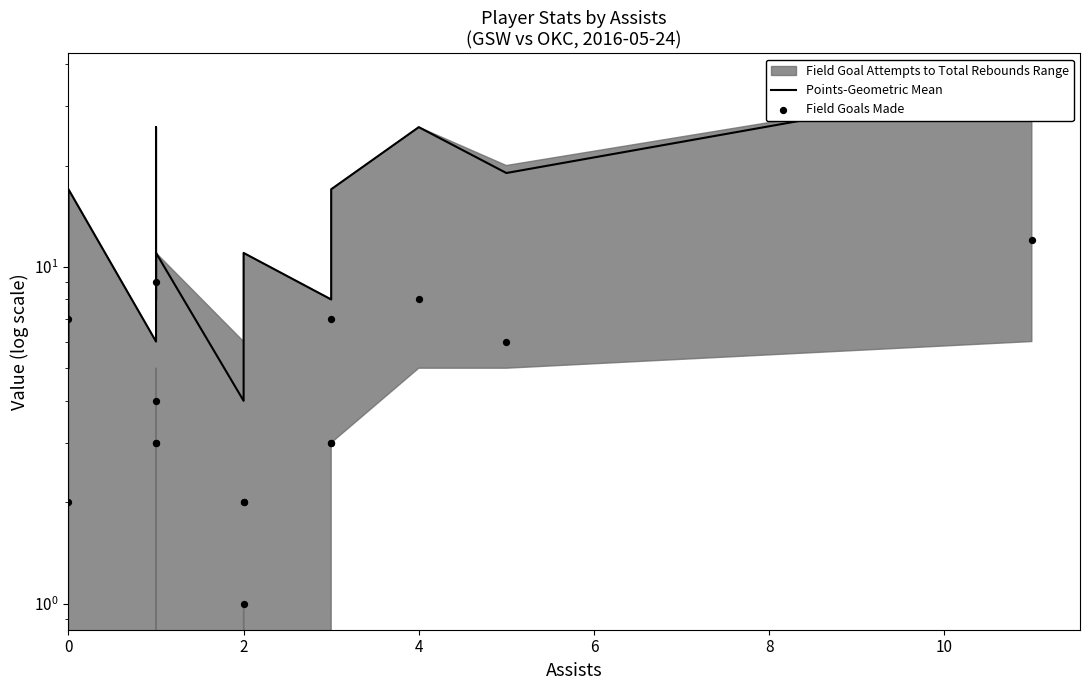

What is the total value across all series at 8?

11